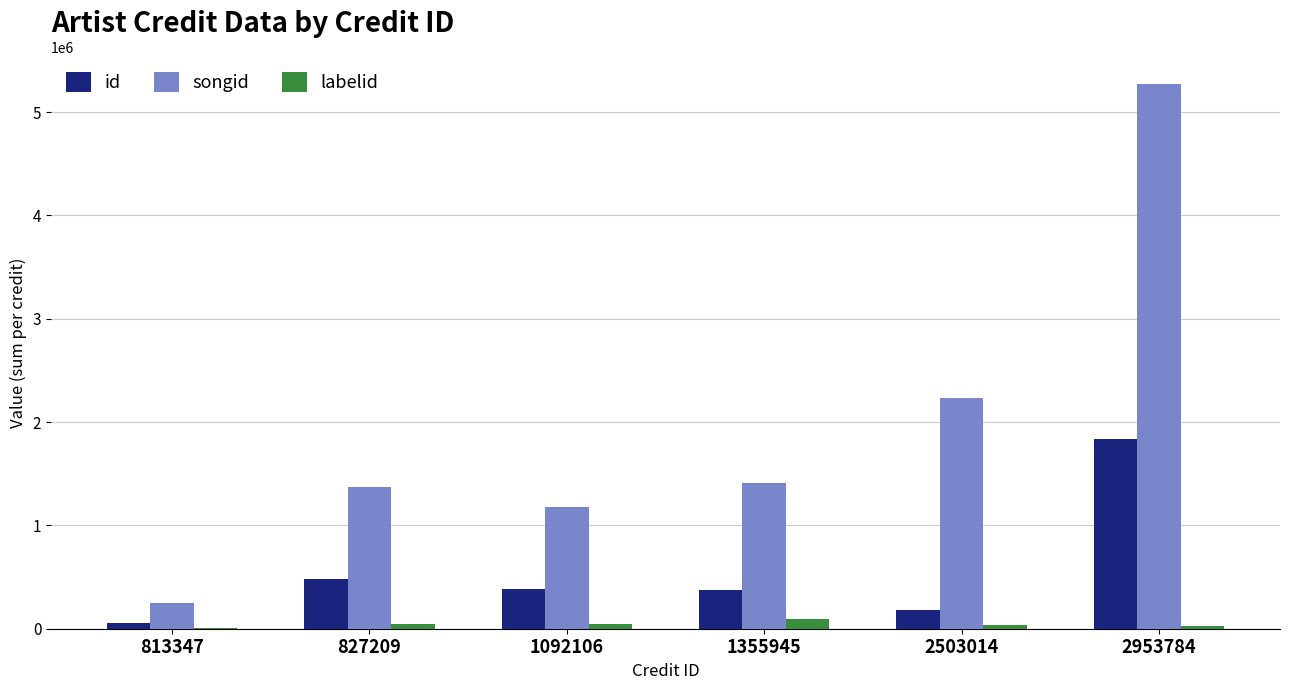

True or false: id has a value of 506563 at 2953784.

False